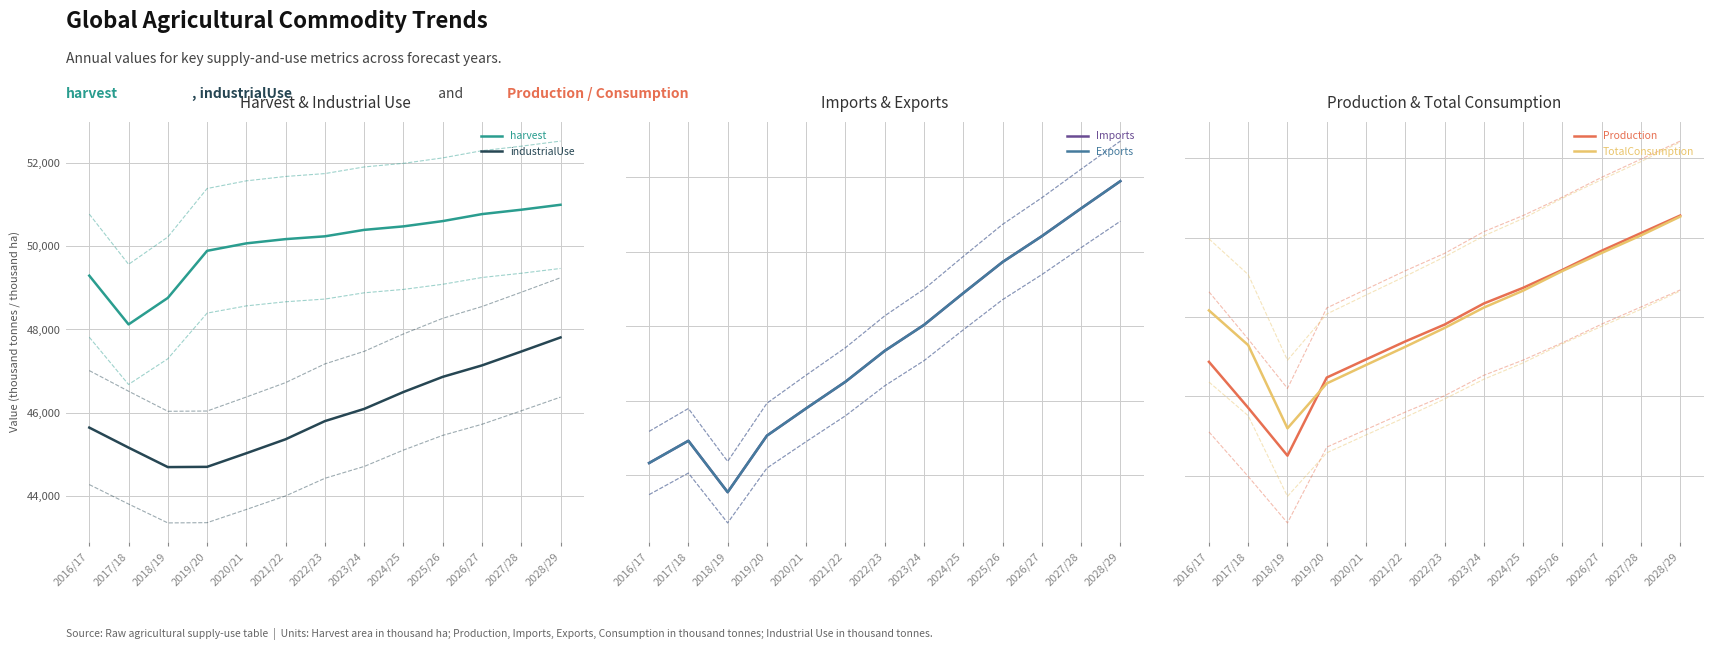

At which label does Production reach its peak?

2028/29